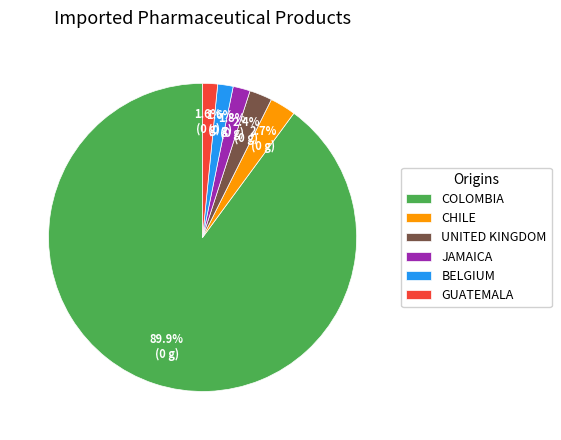

How many slices are in this pie chart?

6